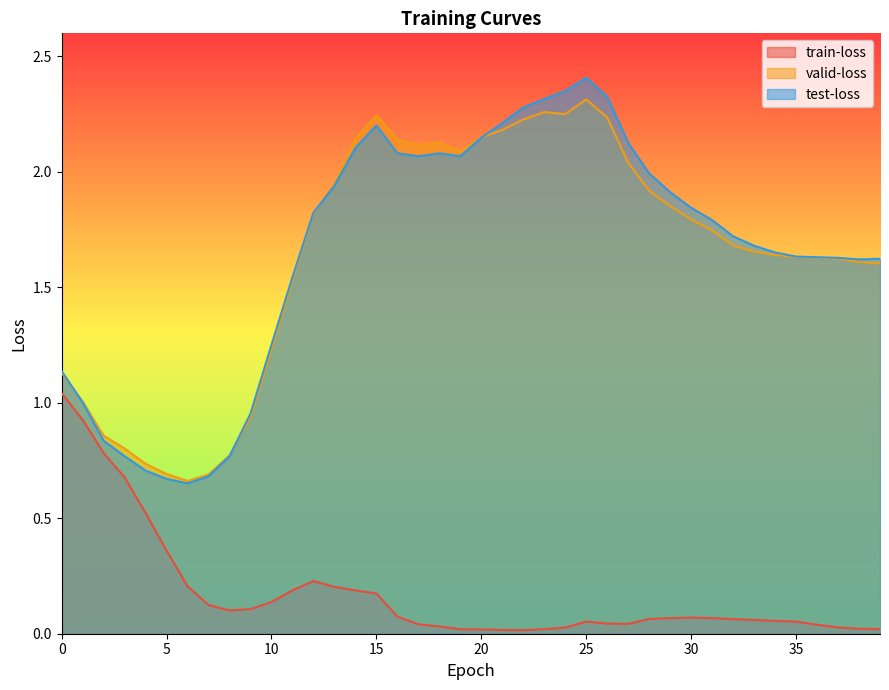

Count the number of categories in the chart.

40